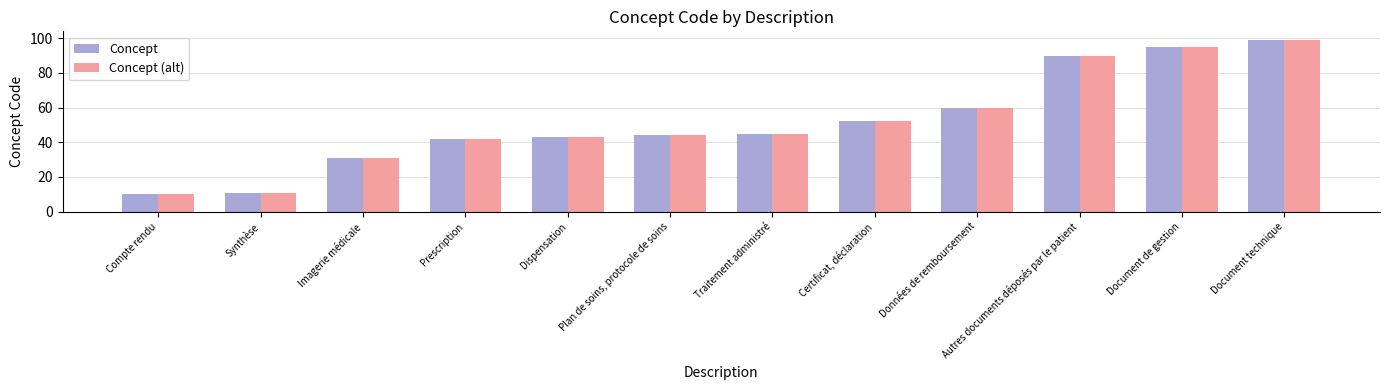

How many data points does each series have?

12